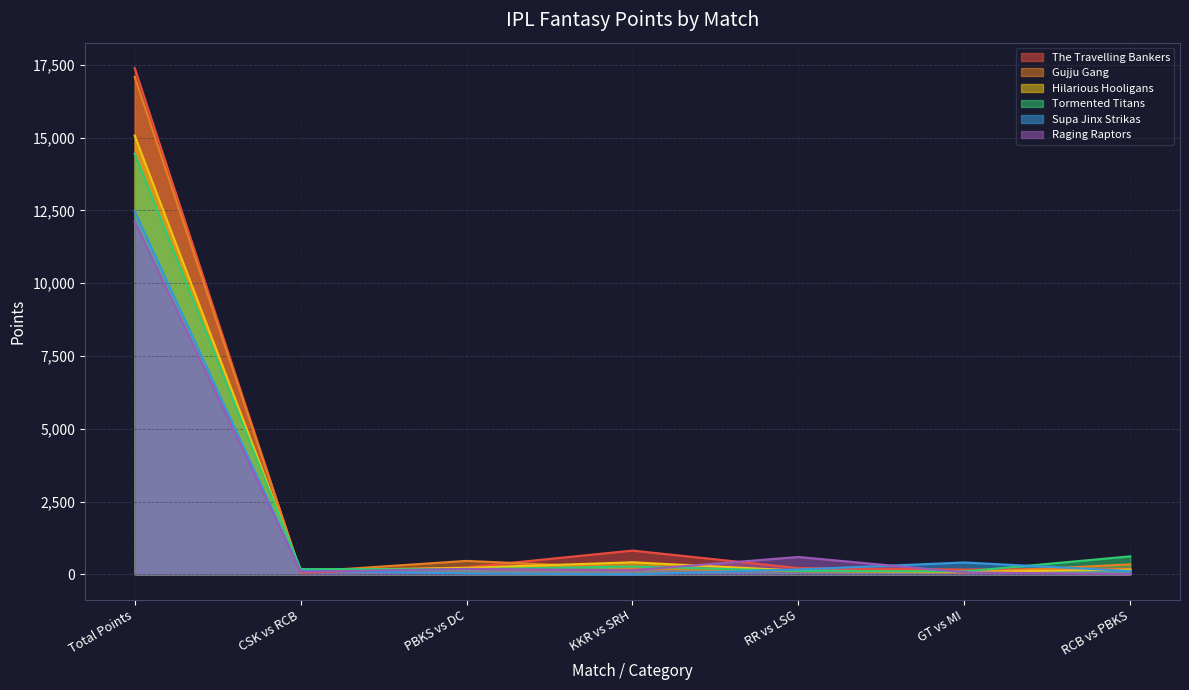

What is the average value of the The Travelling Bankers series?

2725.6